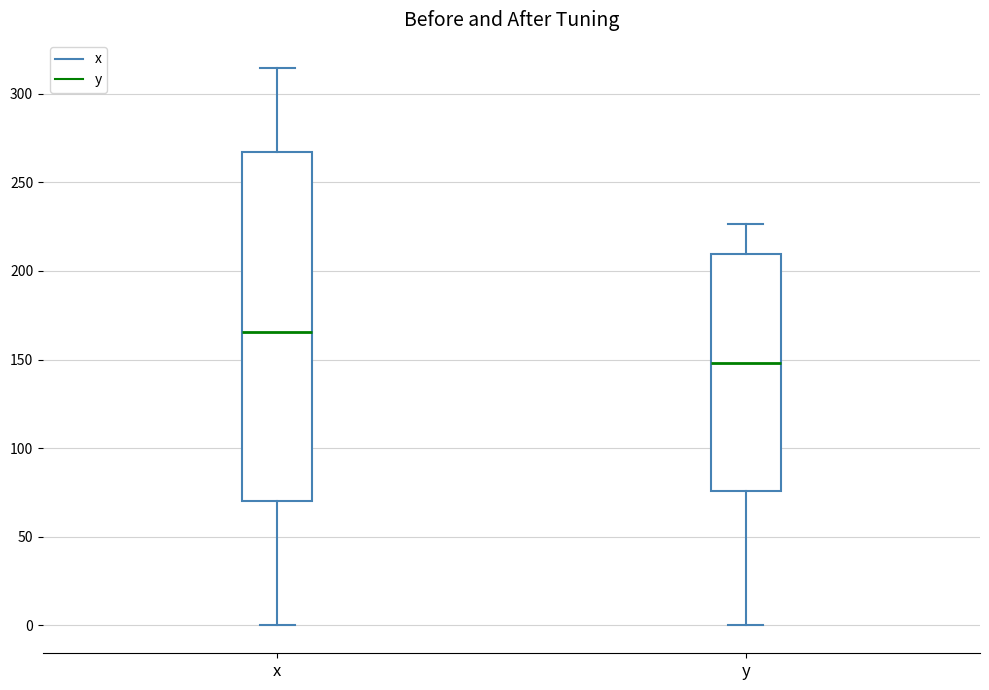

Which box's median line is the highest?

x